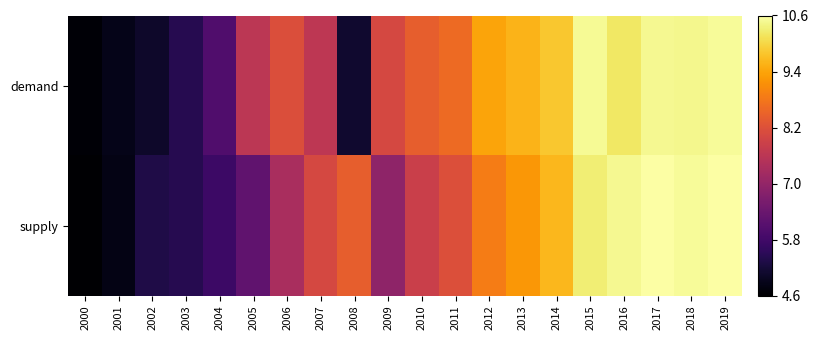

At which category is the sum across all series the highest?

2019